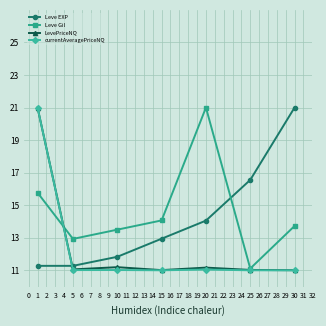

Between 1 and 20, which series saw the biggest shift?

currentAveragePriceNQ